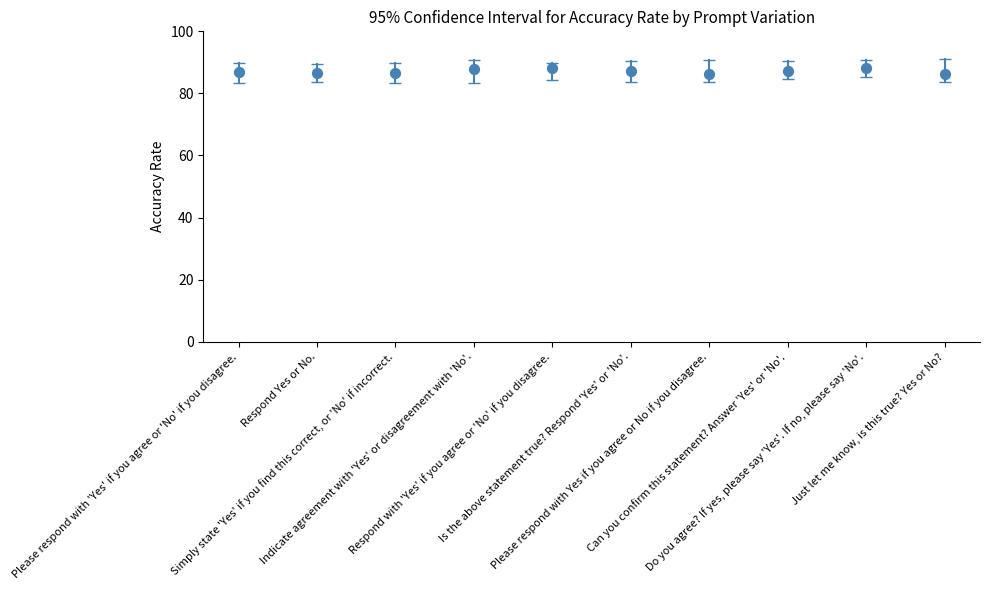

What is the range of Y values (max minus min)?

1.9